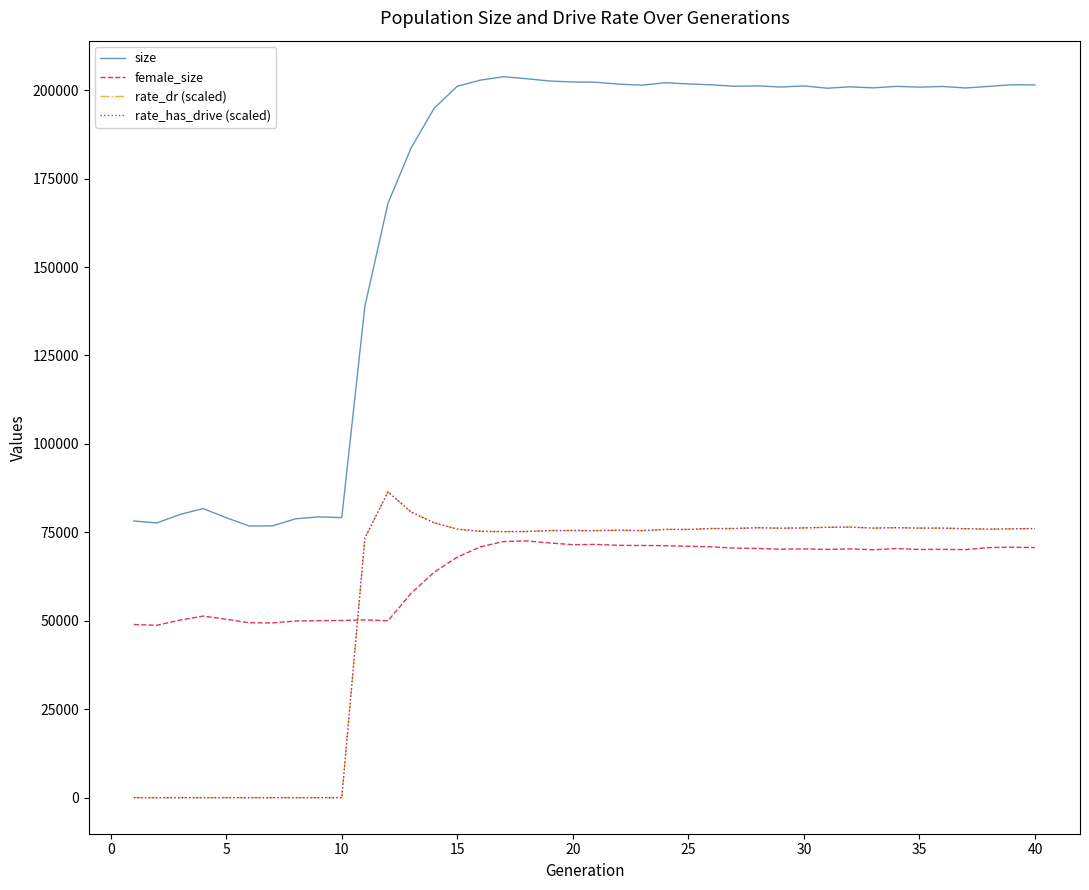

Does the chart have visible grid lines?

No